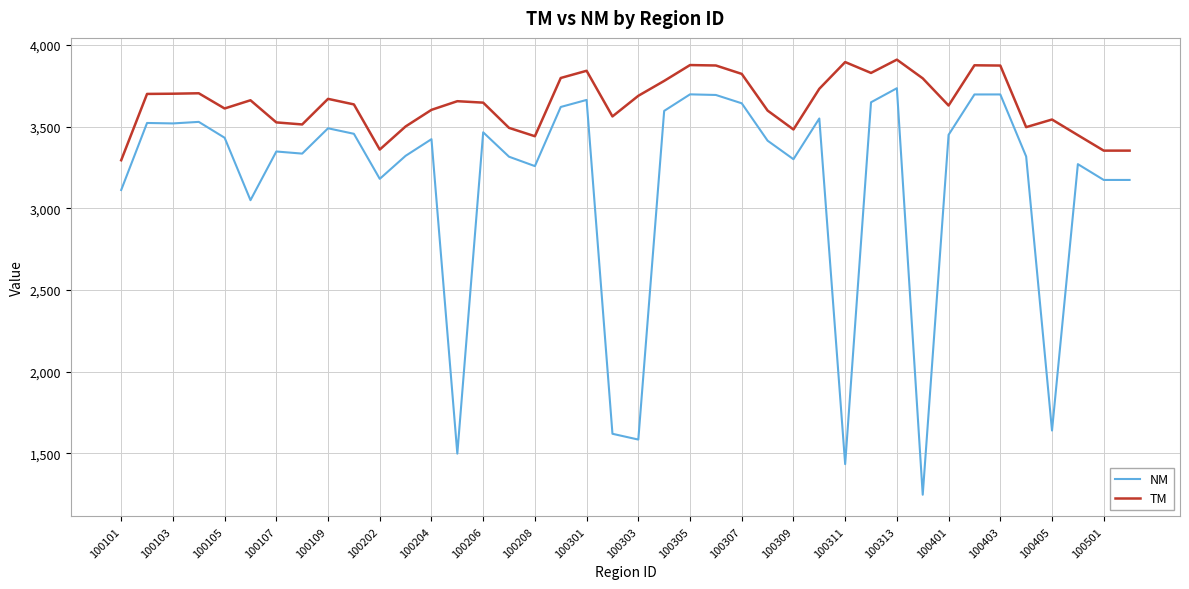

True or false: TM and NM cross at least once.

False